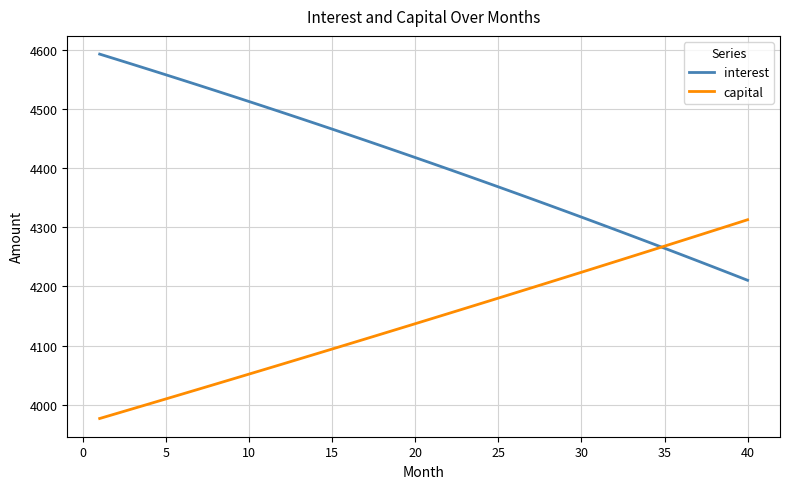

Rank the series by their average value, from lowest to highest.

capital, interest